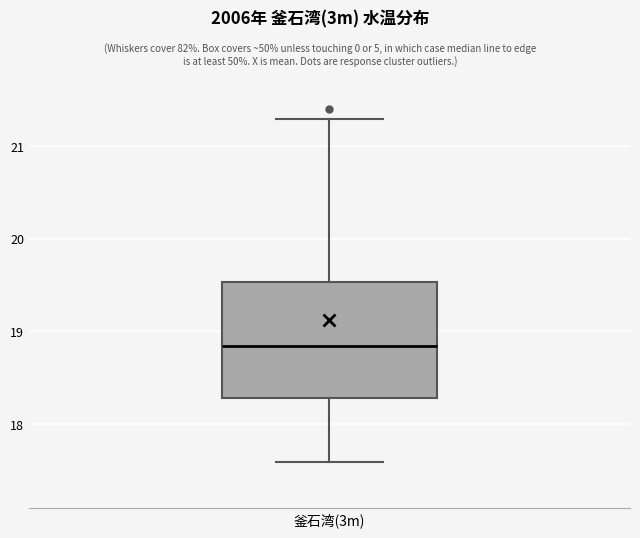

Read this box plot against the y-axis: the position of the median line, the range covered by the box, and the ends of both whiskers. The values are not printed on the chart, so give them approximately, as read against the axis.

median 18.8, box 18.3 to 19.5, whiskers 17.6 to 21.3